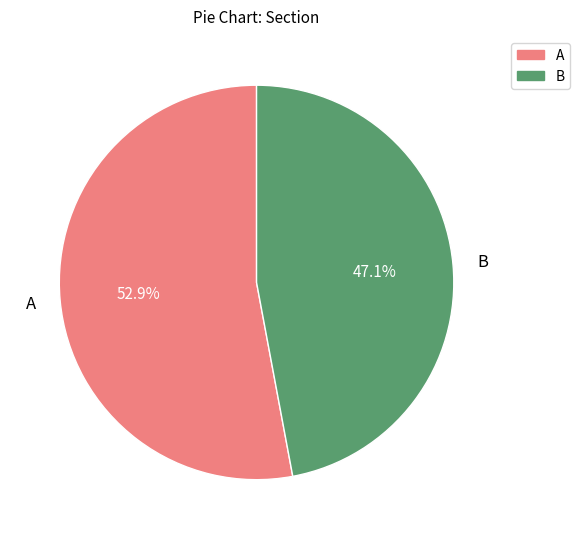

Combined, what portion of the pie is A and B?

100.0%